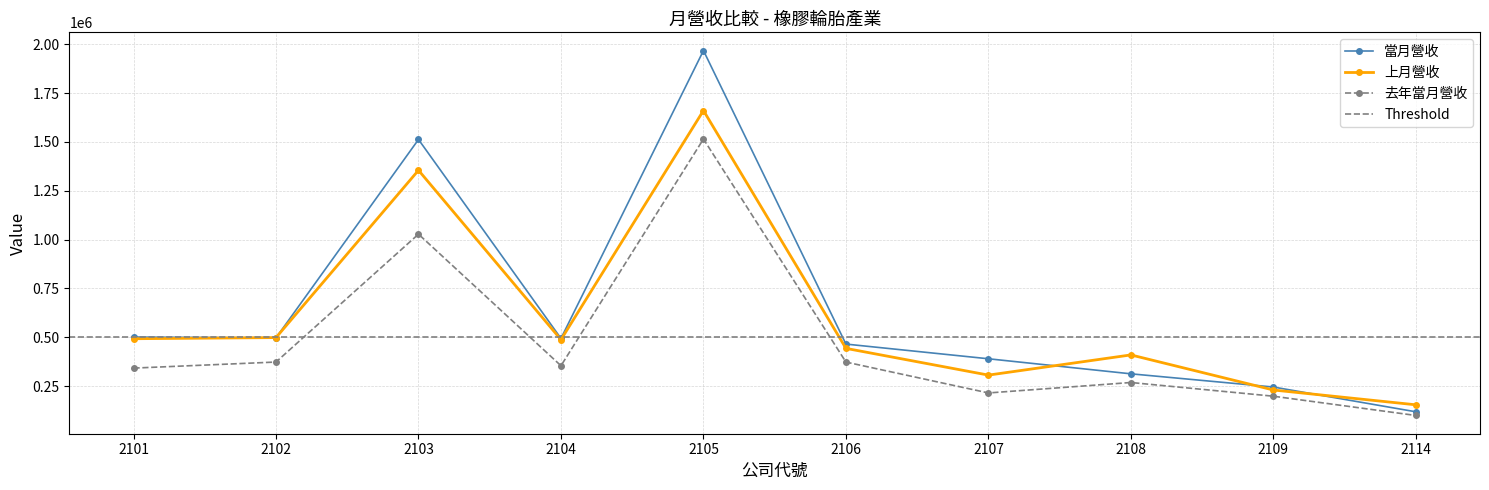

Where is the first local minimum for 當月營收?

2102